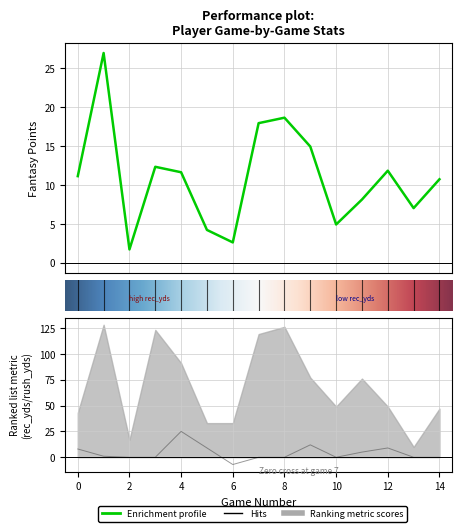

What is the spread (max minus min) of values at 9?

2.9